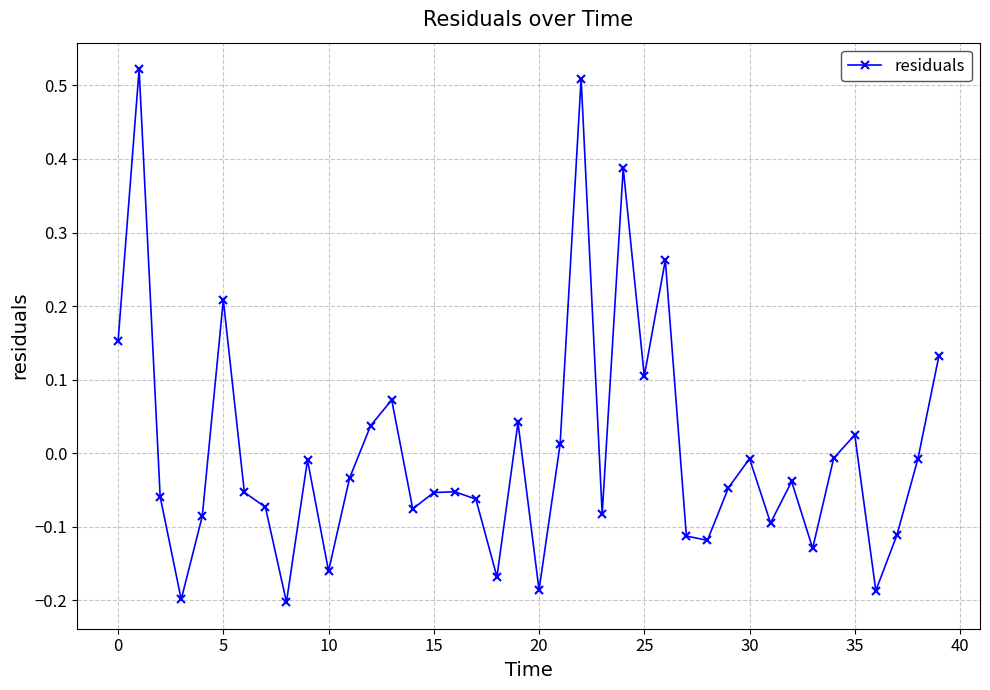

What is the difference between the maximum and minimum values?

0.7